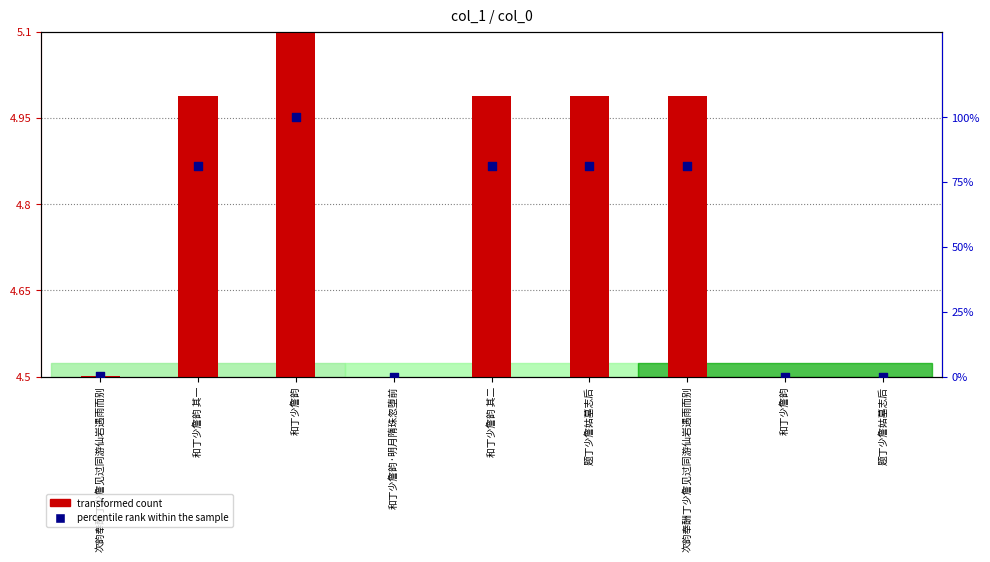

Which series has the largest total across all categories?

percentile rank within the sample